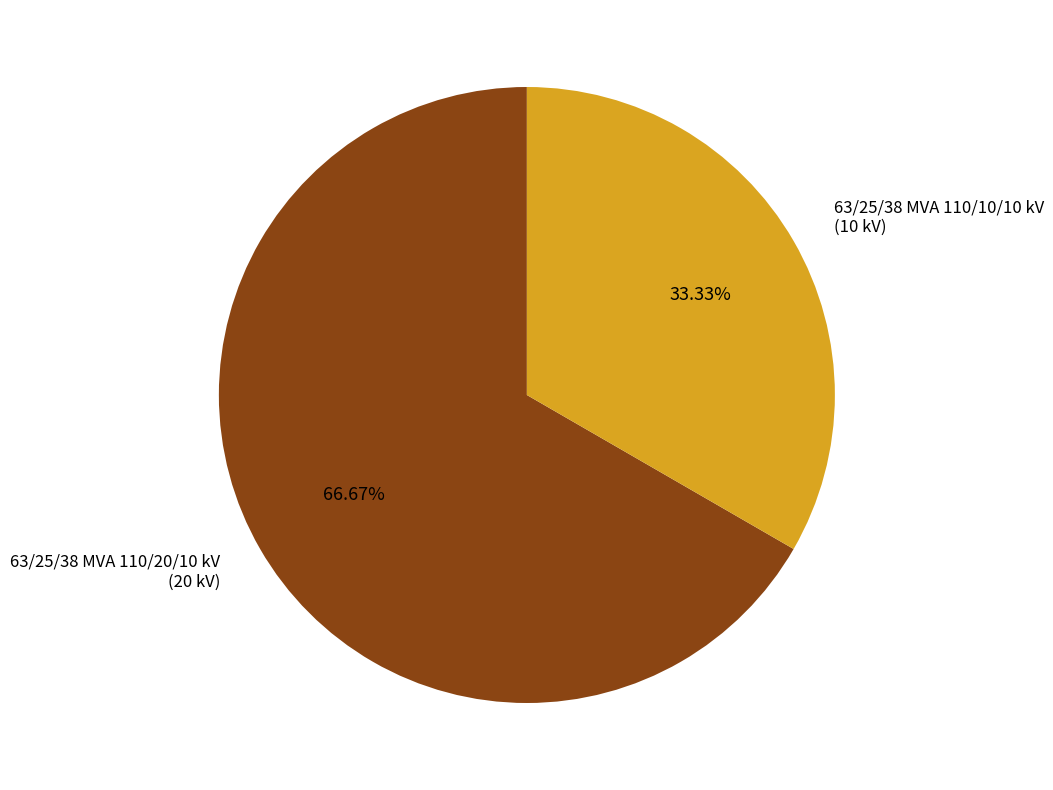

How many segments does this pie chart have?

2